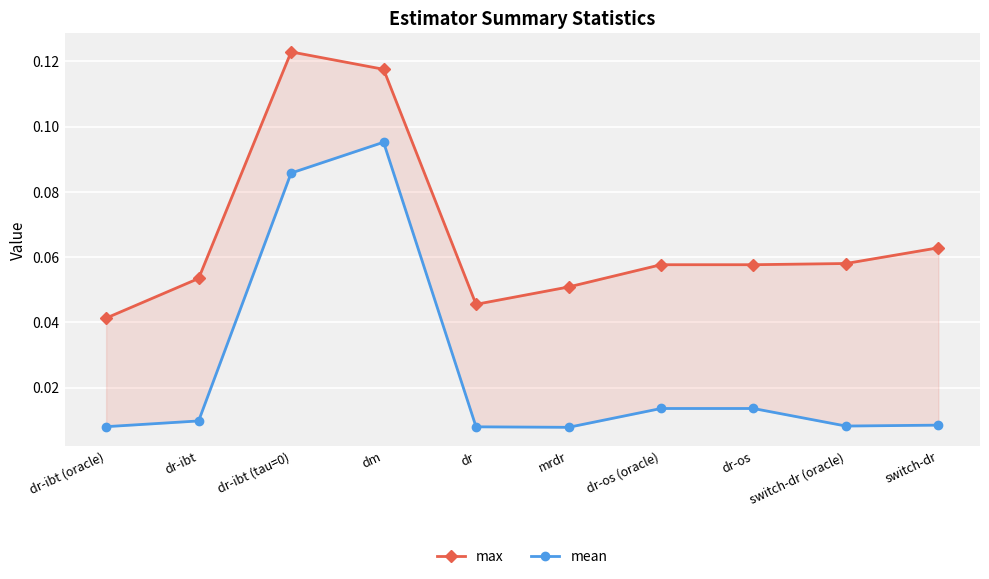

Is it true that mean equals 0.0 at switch-dr (oracle)?

True